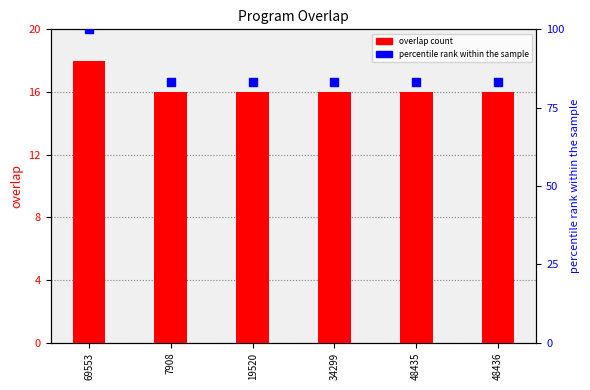

Which series contains the highest Y value?

percentile rank within the sample